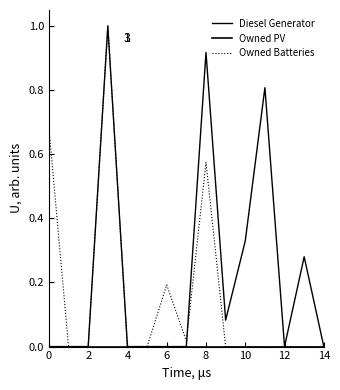

Is this an area chart (filled region under the line)?

No